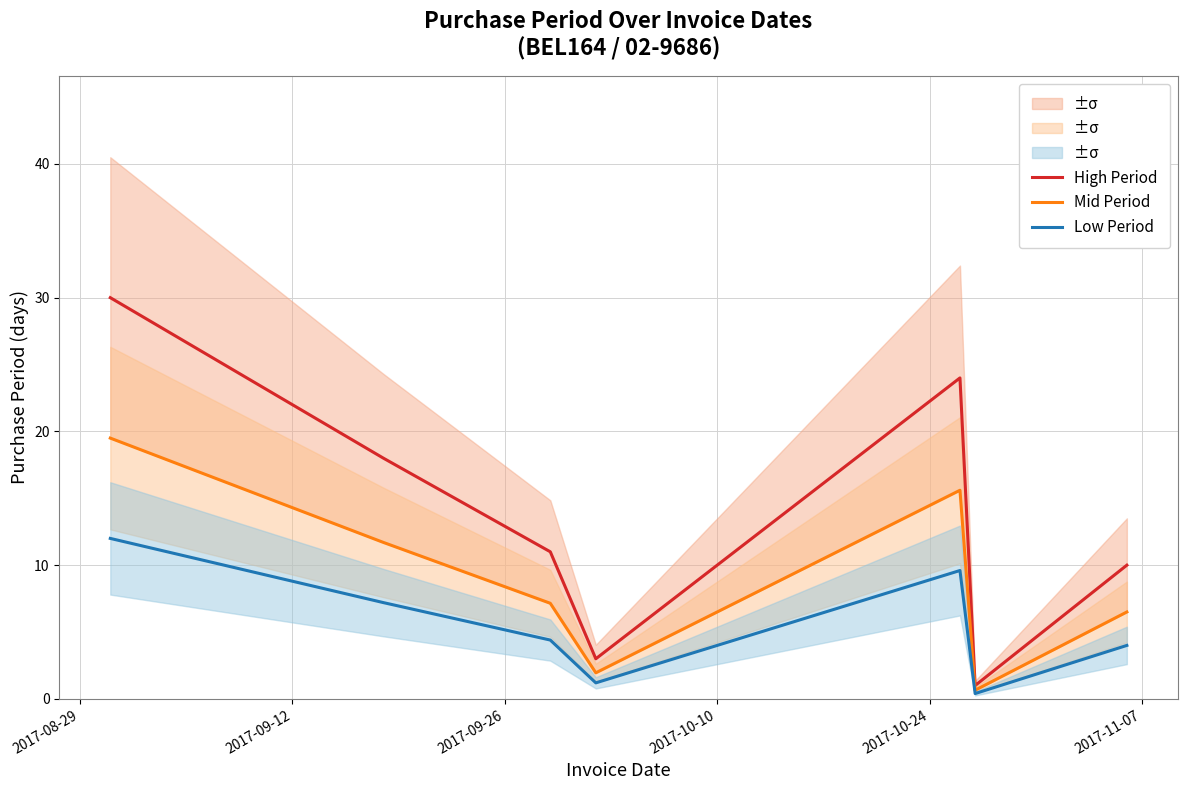

What is the highest value of the Low Period series?

12.0